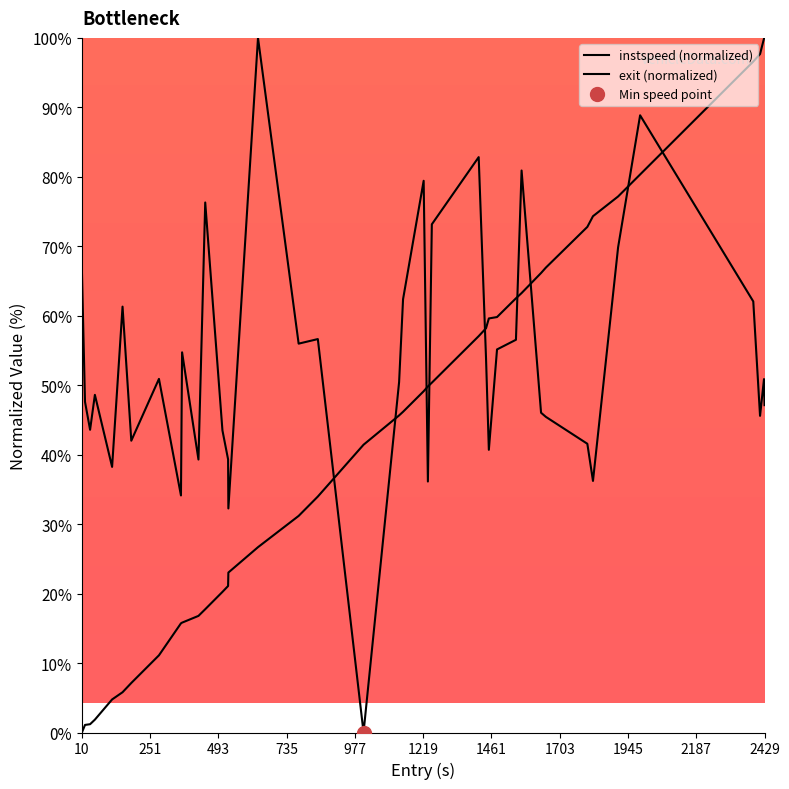

The exit (normalized) series shows 128.5 at 37. True or false?

False